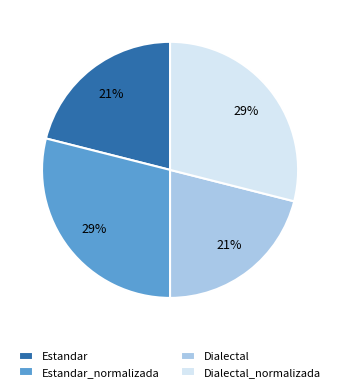

Is there any slice that represents more than half of the pie?

No